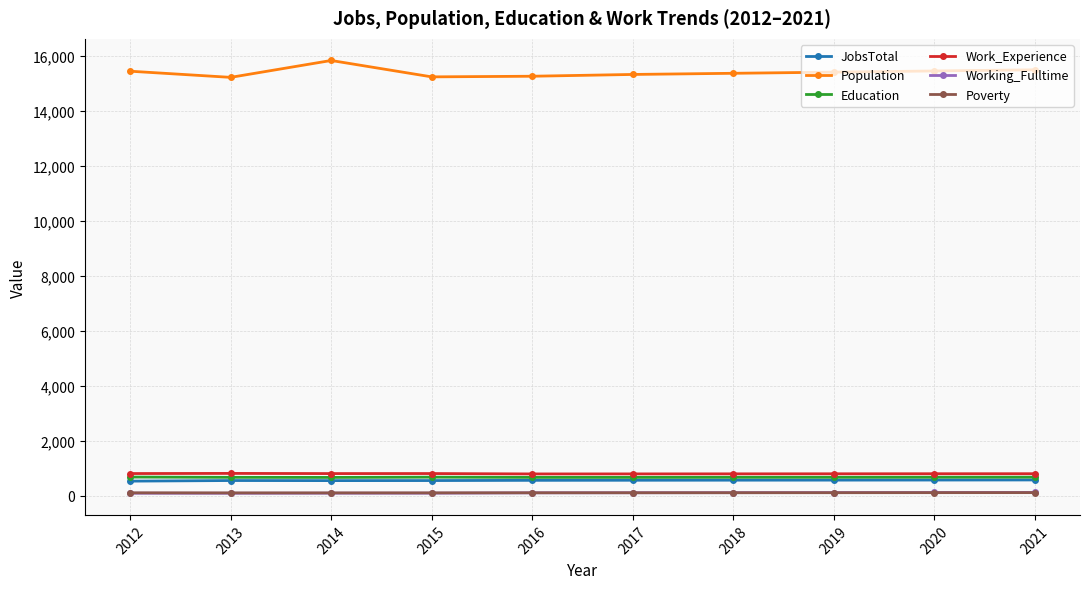

What is the total value across all series at 2021?

17762